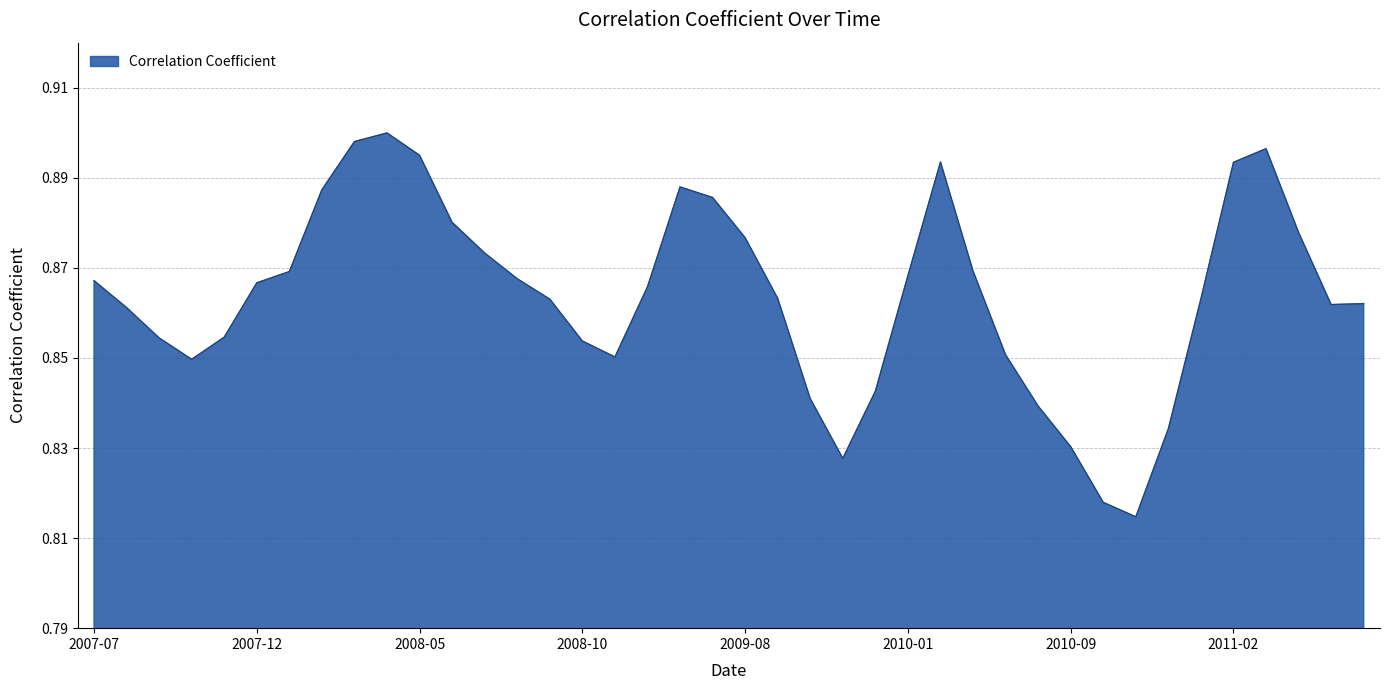

What is the value of the 9th point from the left?

0.9